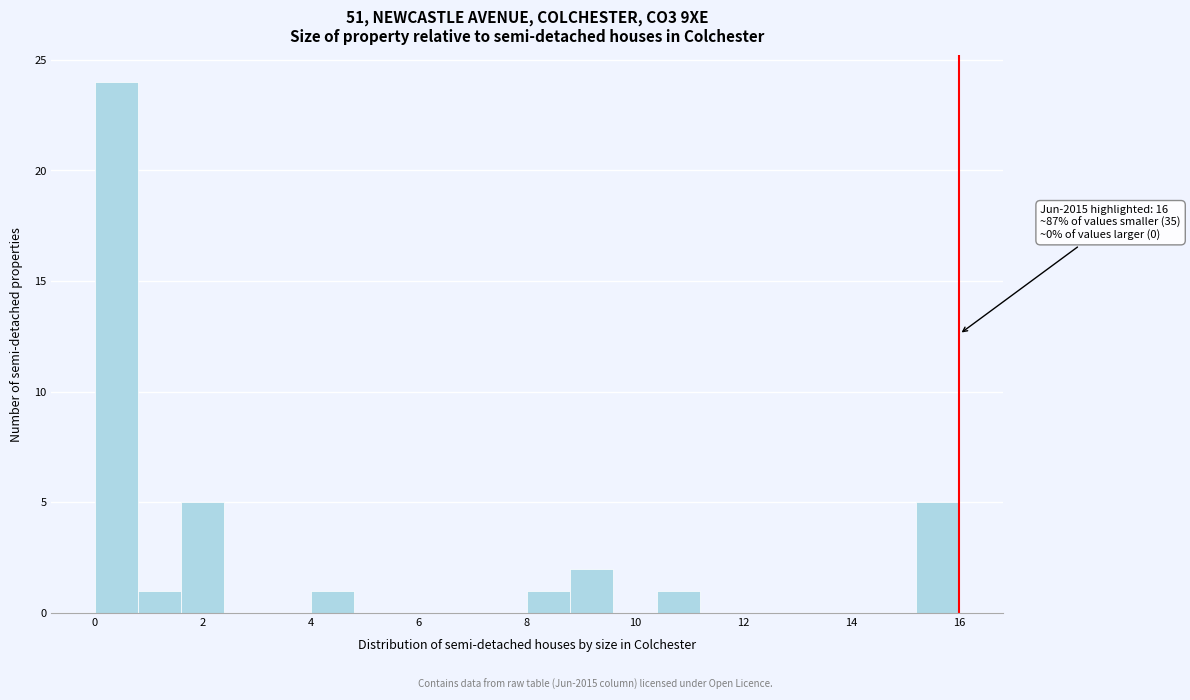

Over which range of the x-axis is the bar tallest?

0.0 to 0.8